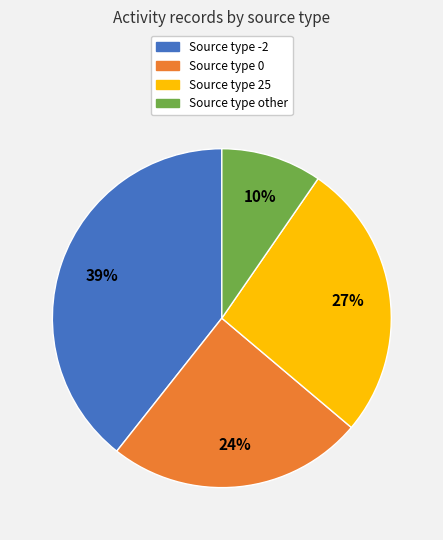

To the nearest percent, what is the average slice percentage?

25%